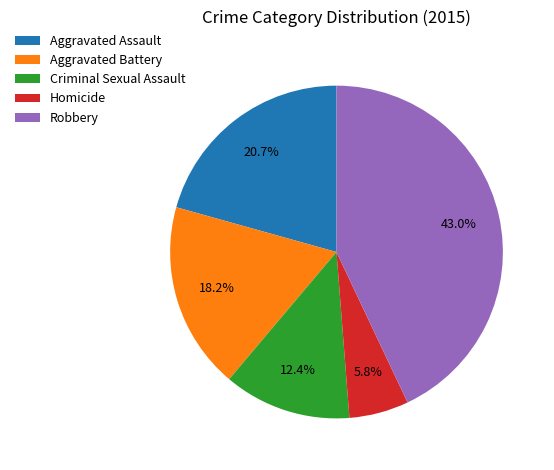

To the nearest percent, what is the difference between the Aggravated Battery and Homicide slice percentages?

12%